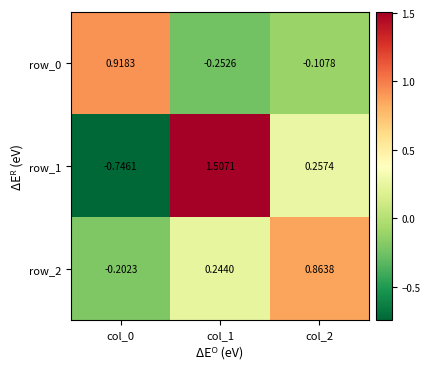

Is the value of row_1 at col_2 greater than the value of row_2 at col_2?

No